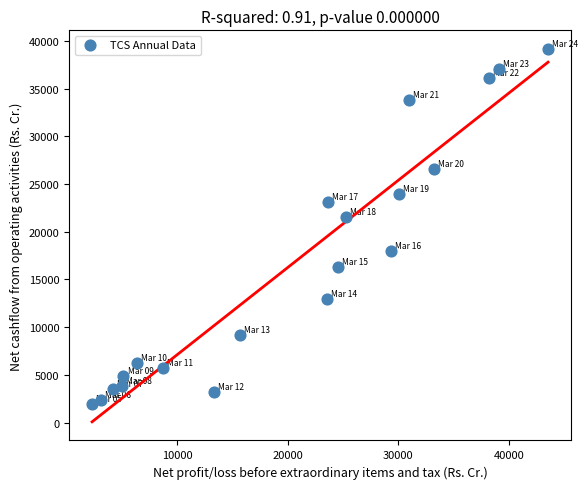

What is the range of Y values (max minus min)?

37163.0